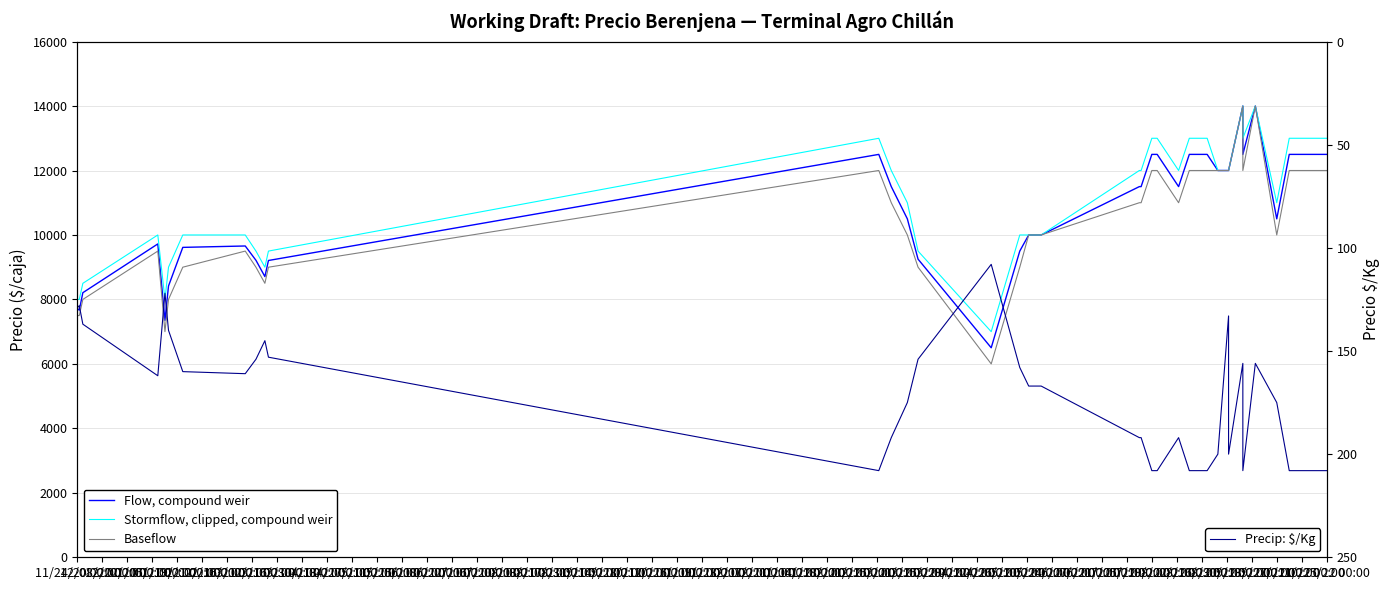

What is the sum of all Precip: $/Kg values?

6930